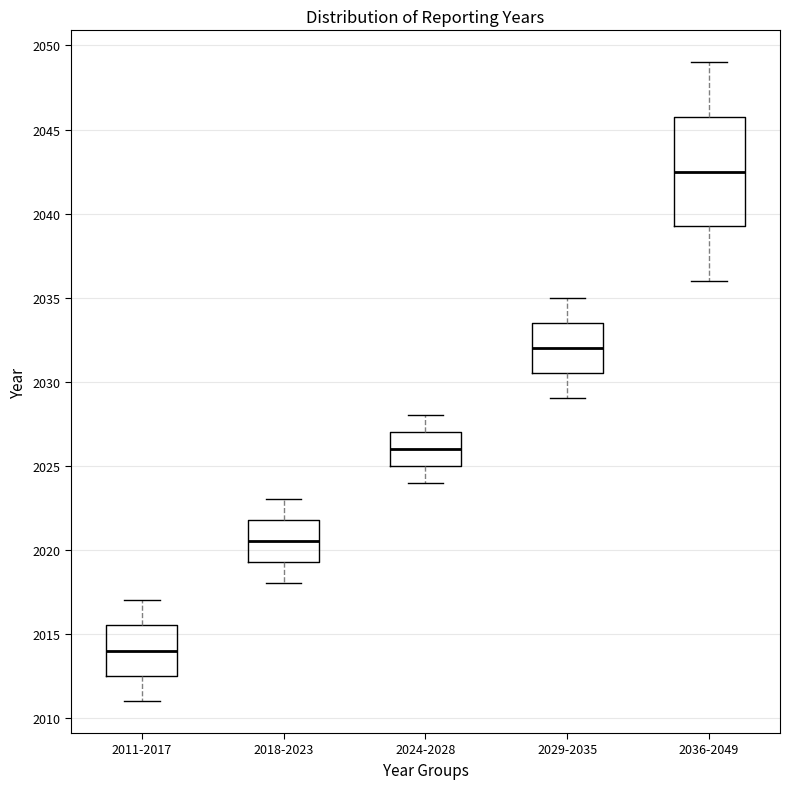

Which box is the tallest, from its lower edge to its upper edge?

2036-2049